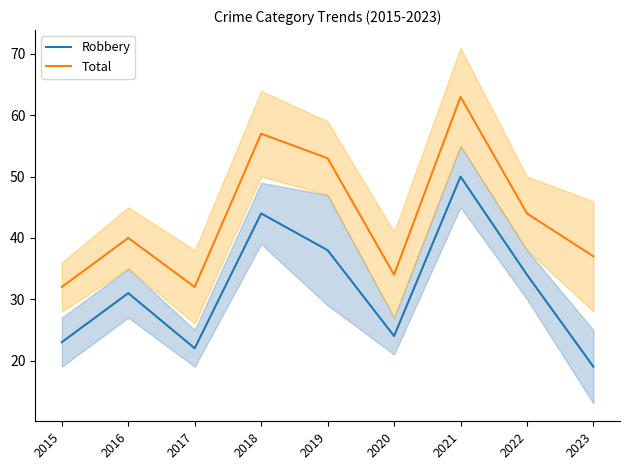

At which label is Robbery closest to 34?

2022